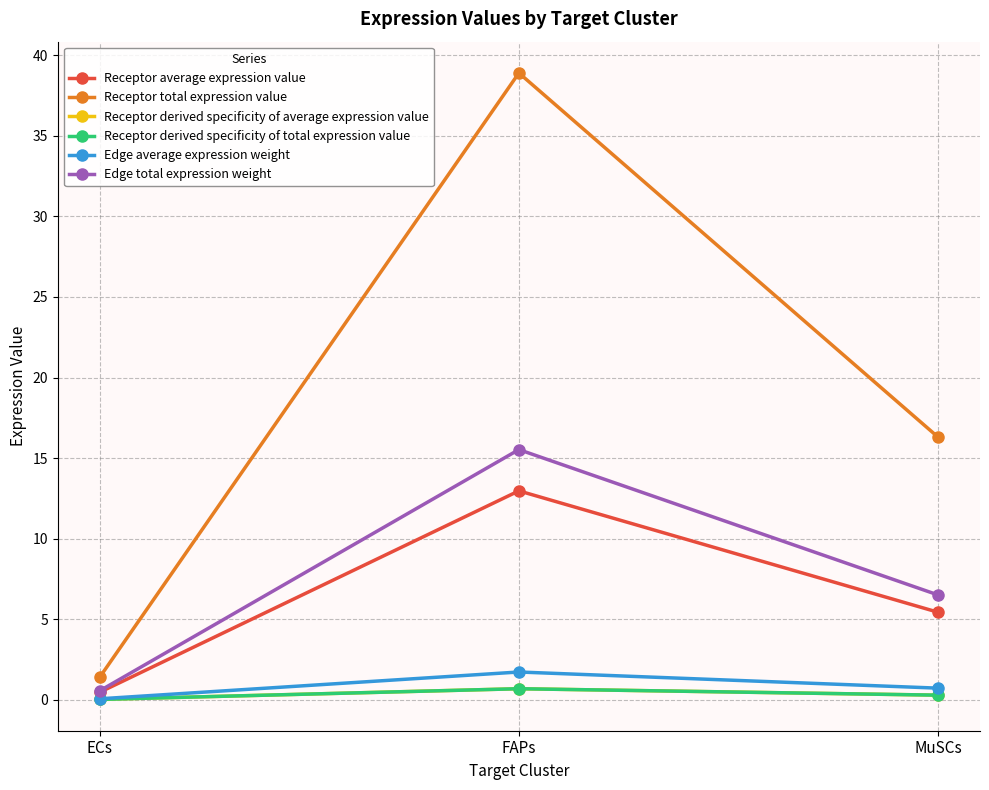

The value of Receptor derived specificity of total expression value at FAPs is 0.7. True or false?

True